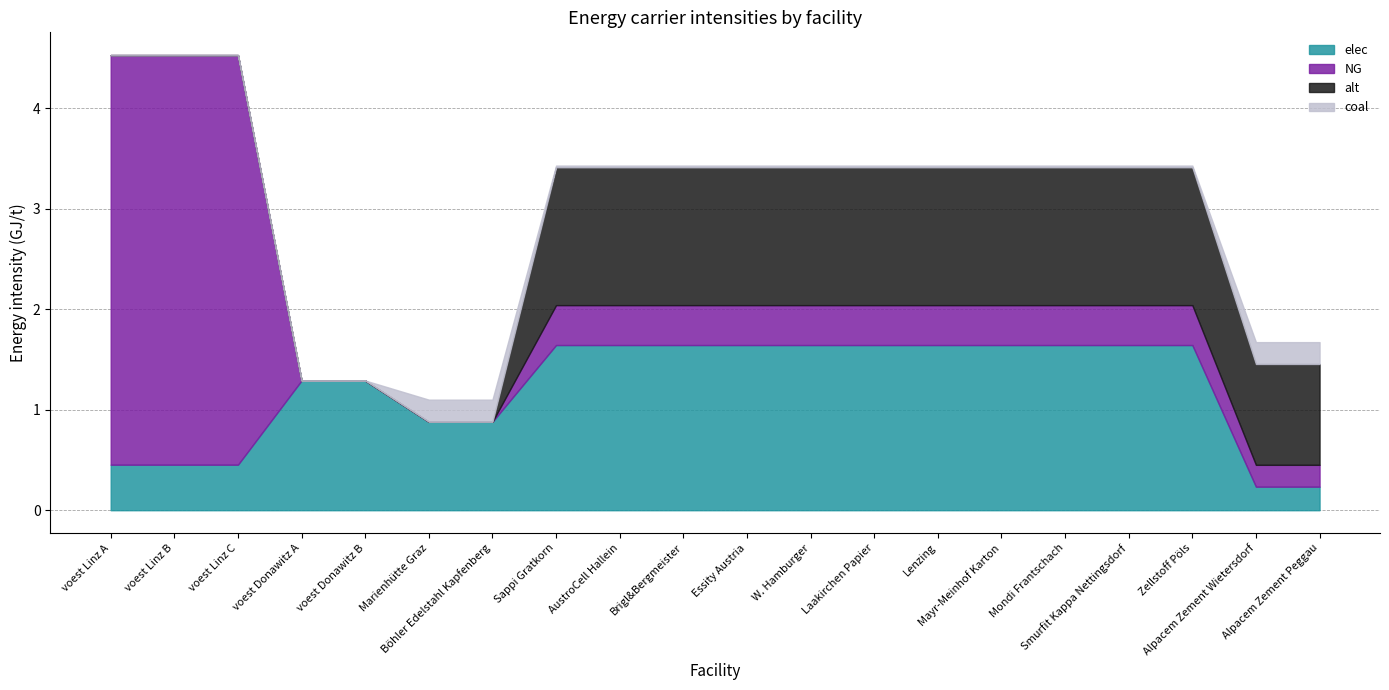

At which label does alt first exceed 1?

Sappi Gratkorn